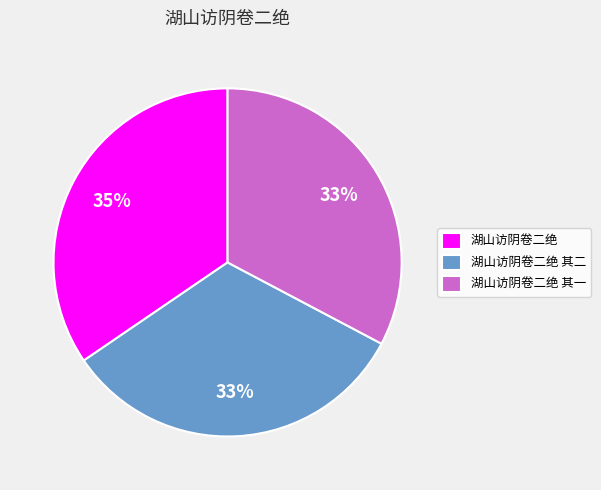

Which slice is the largest?

湖山访阴卷二绝